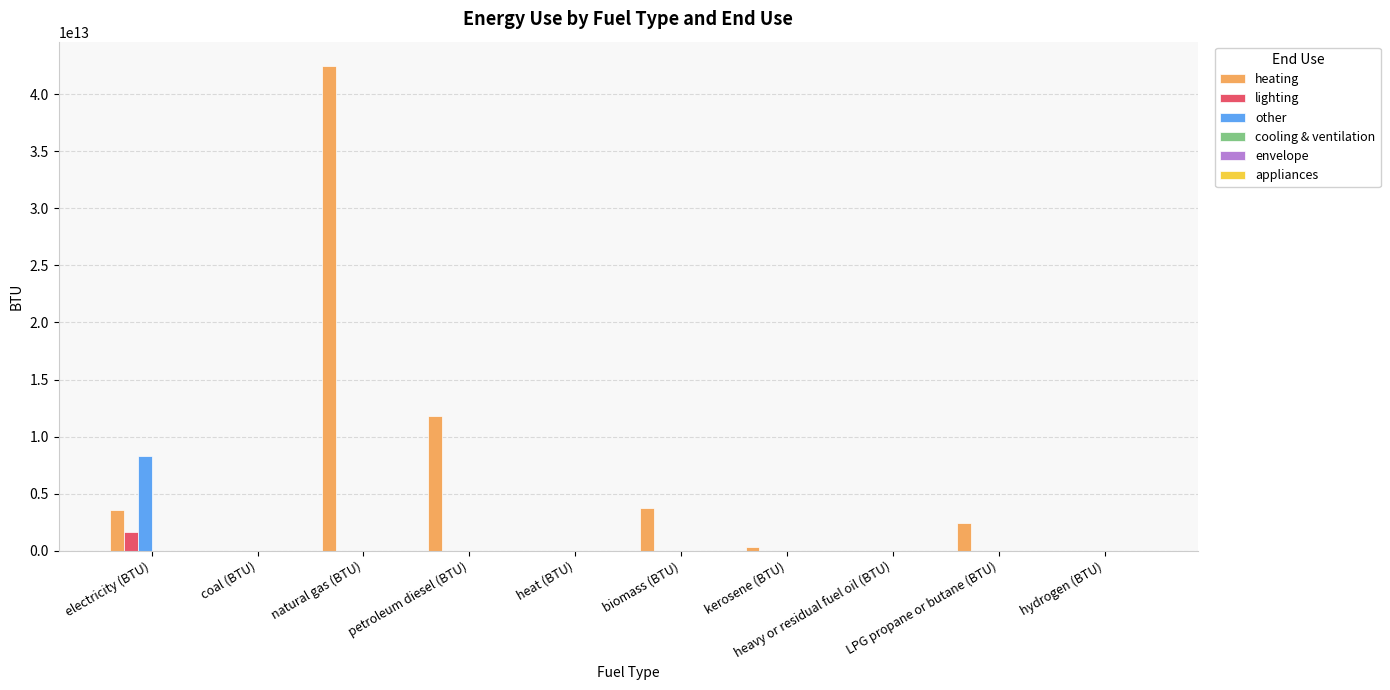

Does the chart contain stacked bars?

No